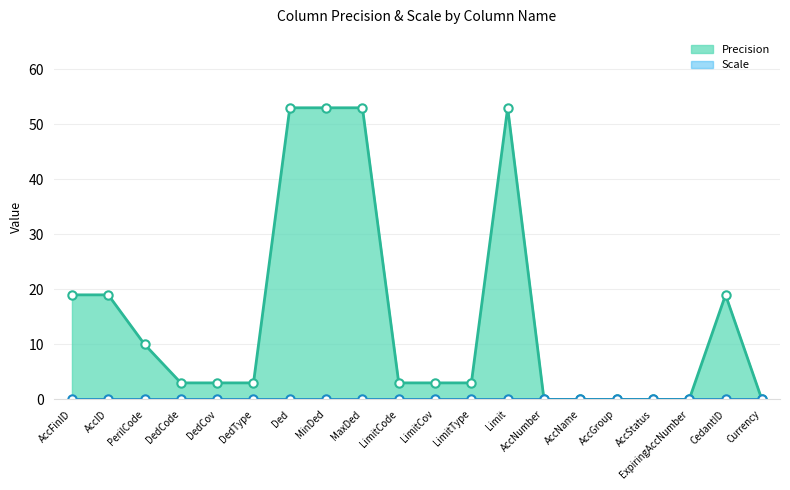

Reading right to left, extract all data points from this chart.

0	19	0	0	0	0	0	53	3	3	3	53	53	53	3	3	3	10	19	19